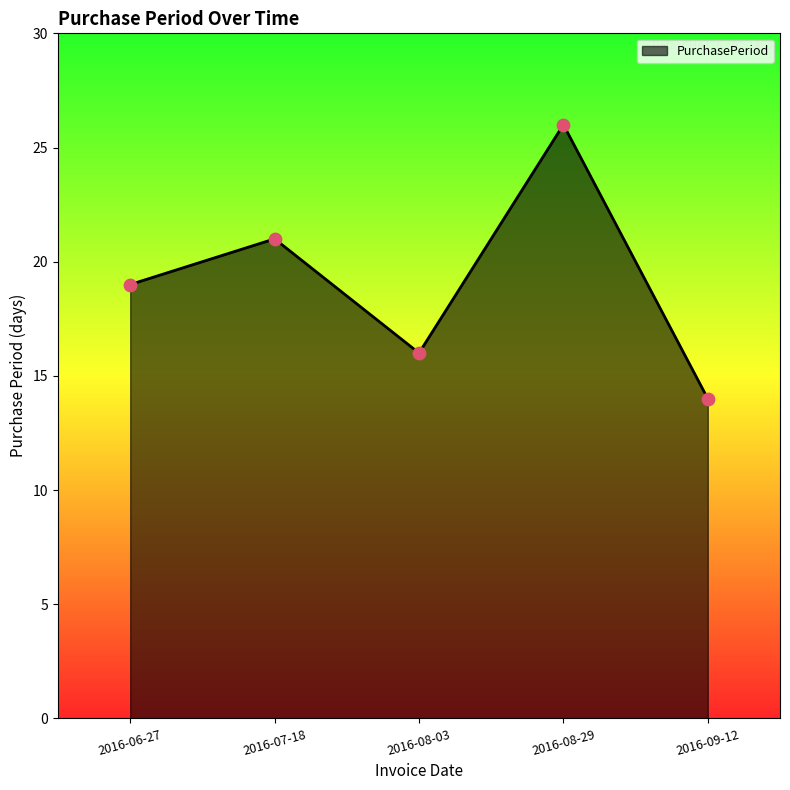

Between 2016-07-18 and 2016-06-27, which is larger?

2016-07-18